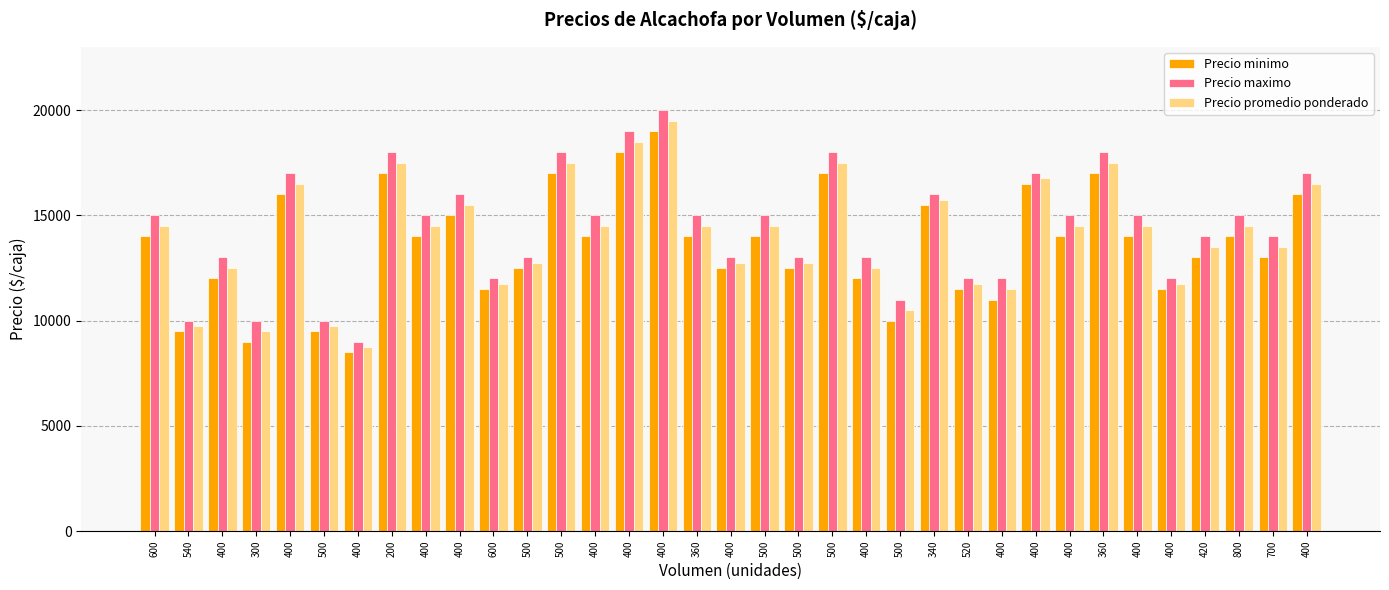

What are all the series names shown in the legend?

Precio minimo, Precio maximo, Precio promedio ponderado